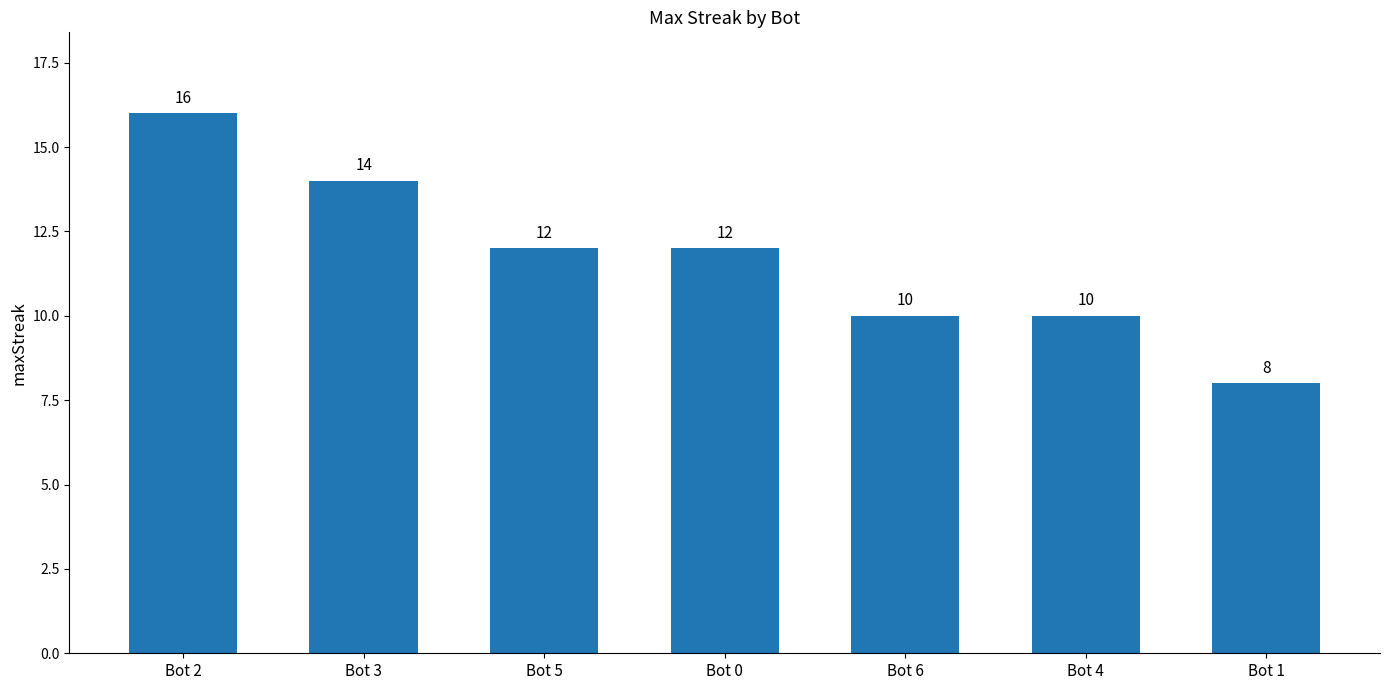

What is the label of the 5th bar from the right?

Bot 5